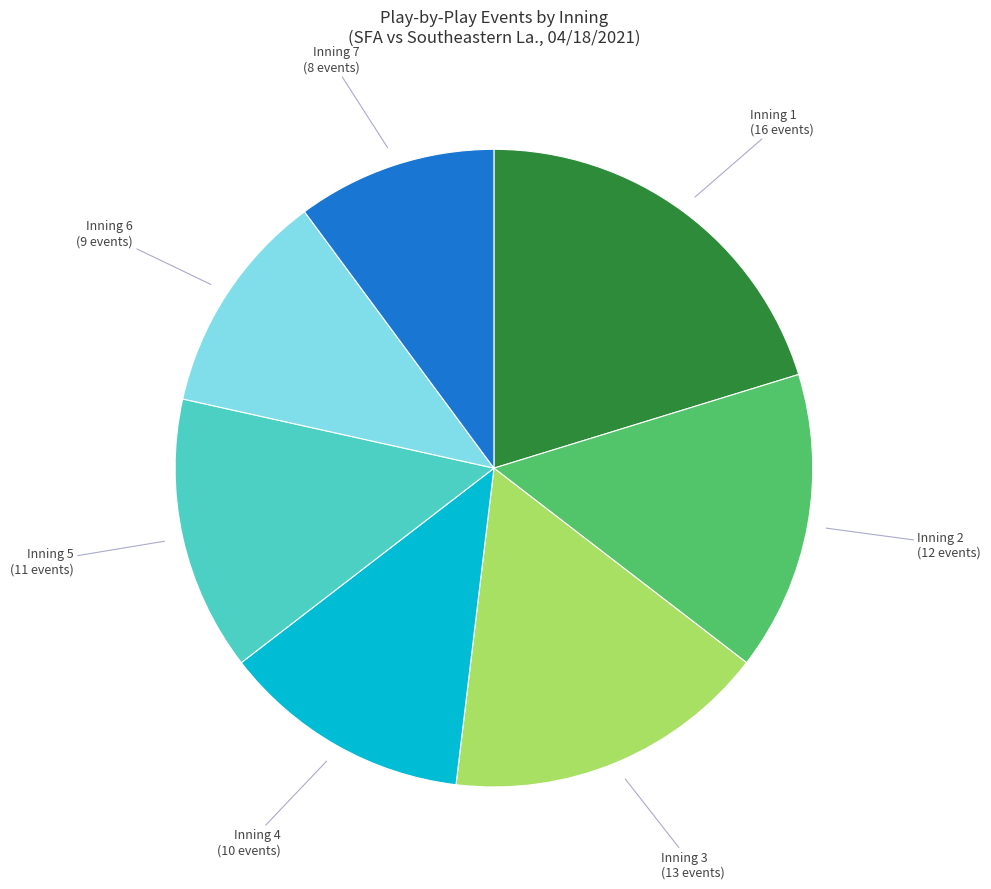

Is there a majority slice in this chart?

No